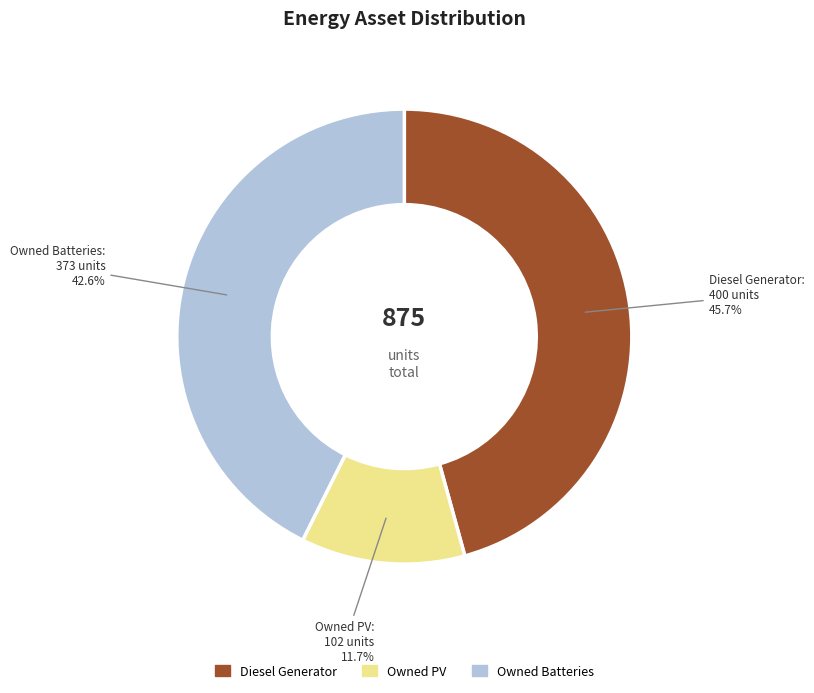

To the nearest percent, what is the average slice percentage?

33%